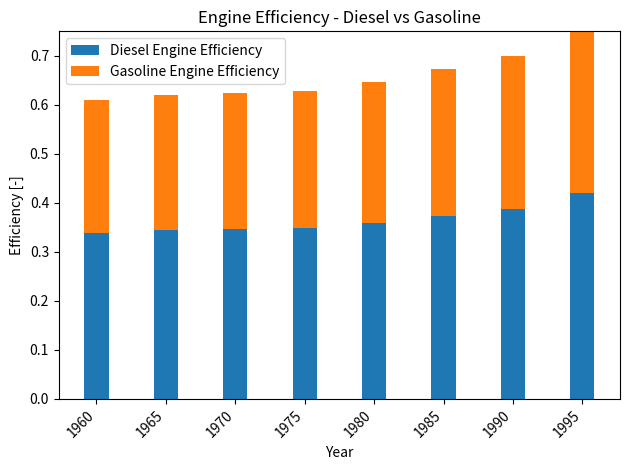

Which category has the highest value in the Diesel Engine Efficiency series?

1995